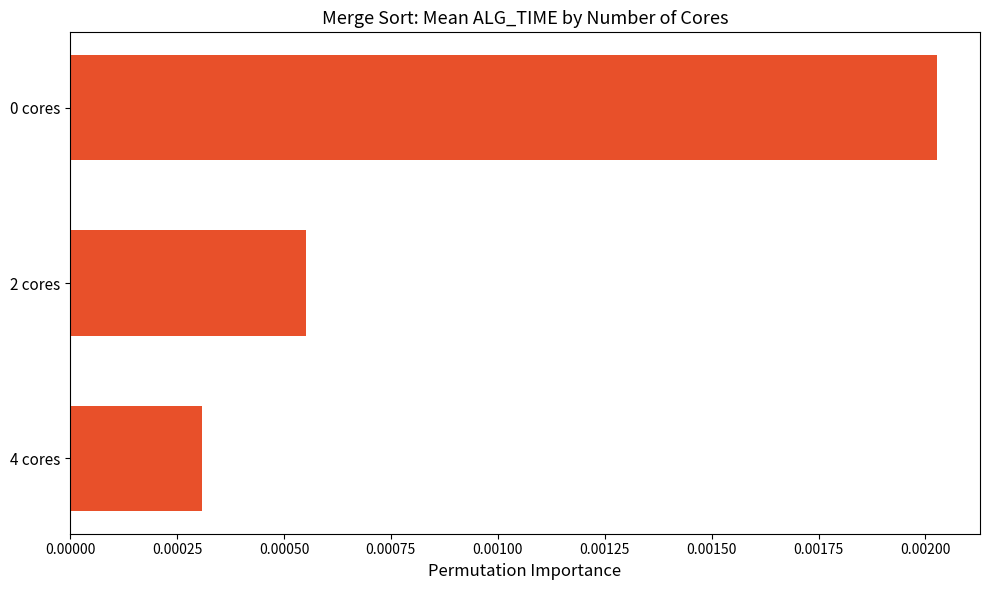

Count the values in the range 0 to 1.

3